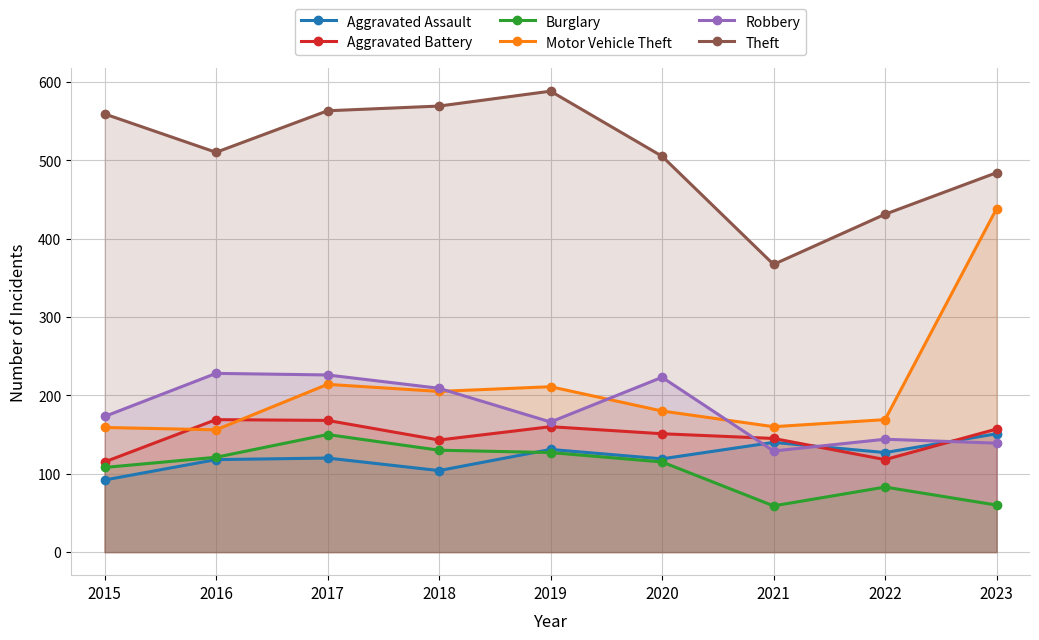

What is the sum of the Motor Vehicle Theft values at 2022 and 2015?

328